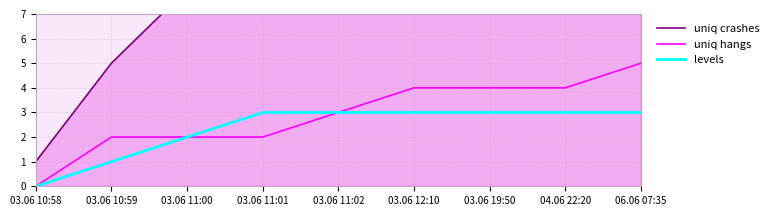

True or false: levels has a value of 2 at 03.06 10:59.

False